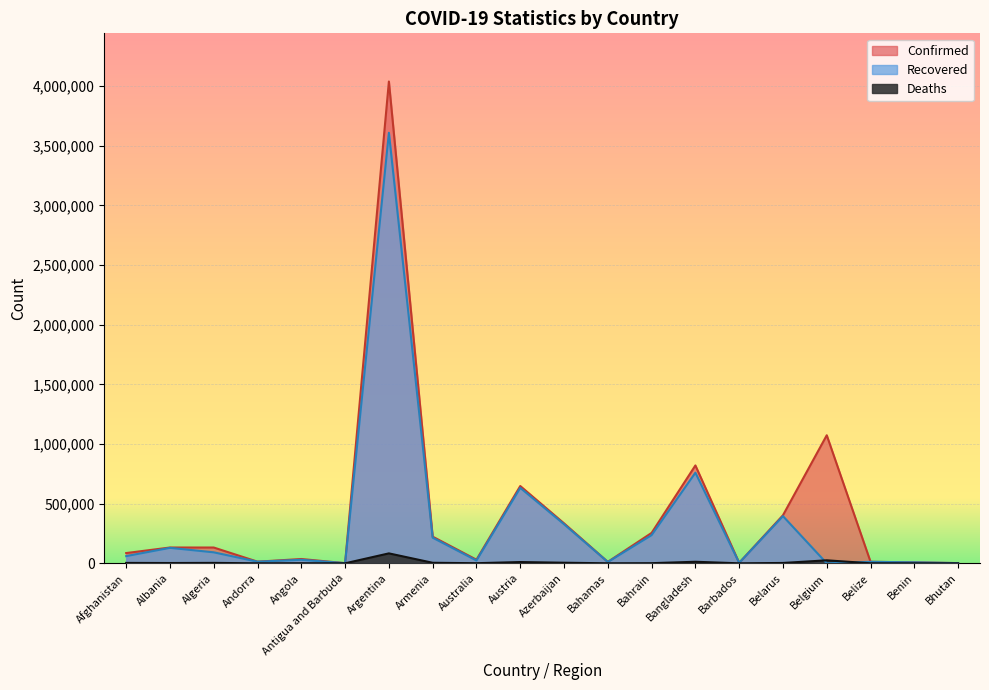

Read the Confirmed value at Antigua and Barbuda, to the nearest 100.

1300